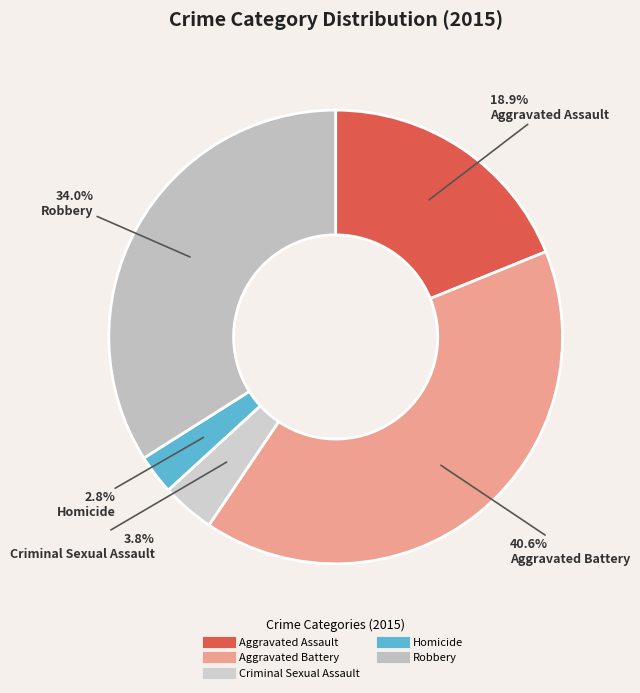

What portion of the pie excludes Homicide?

97.2%